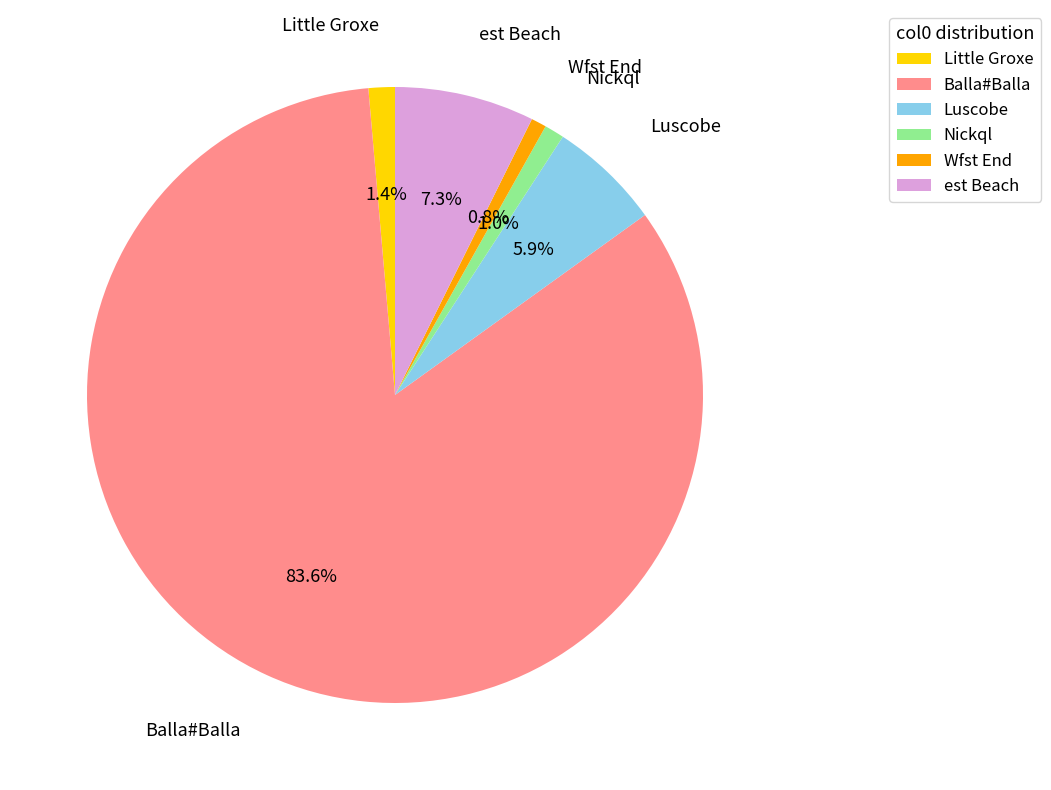

What is the largest slice in the pie chart?

Balla#Balla